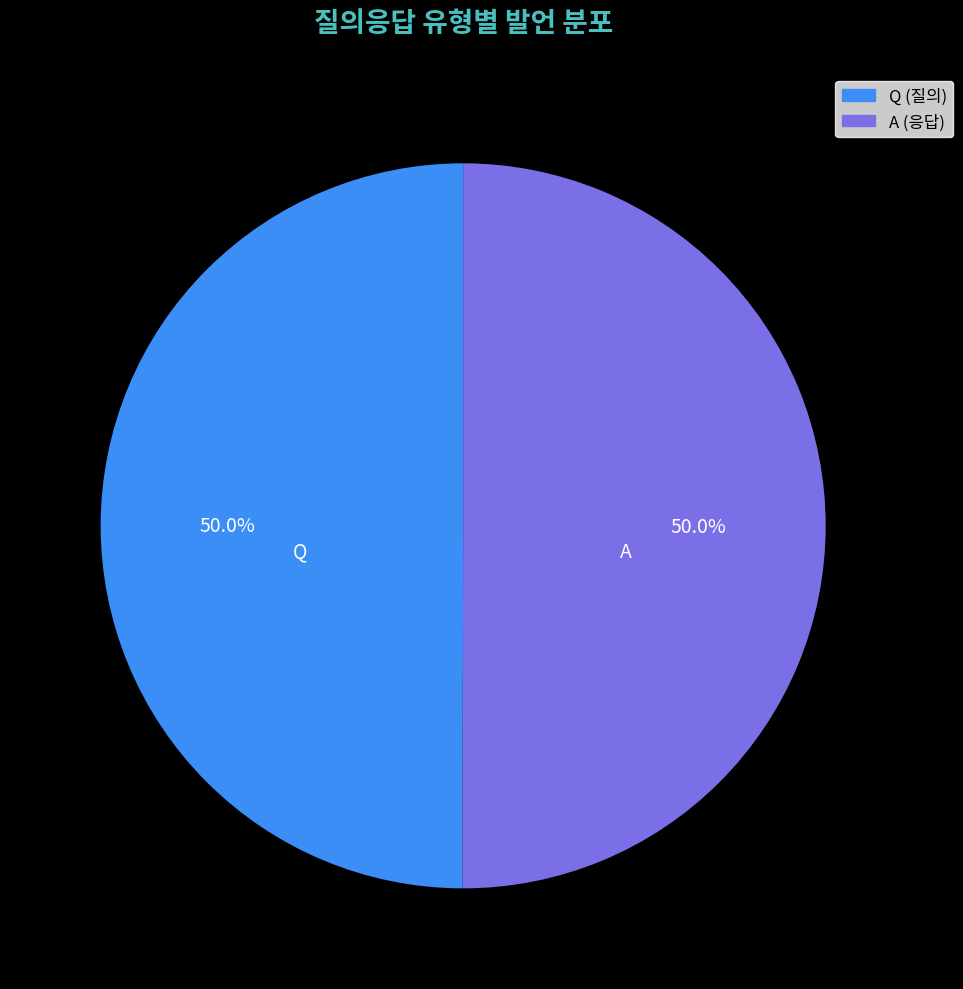

What portion of the pie excludes A?

50.0%